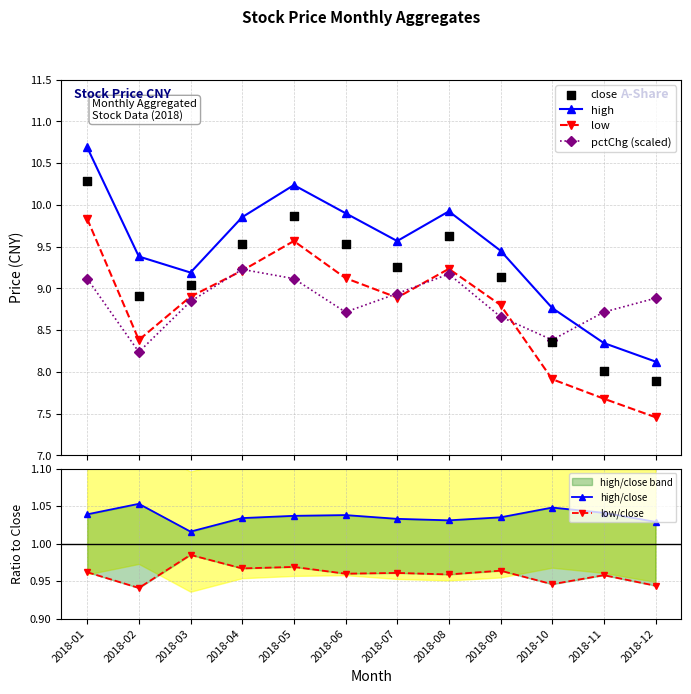

At how many categories does at least one series exceed 6?

12